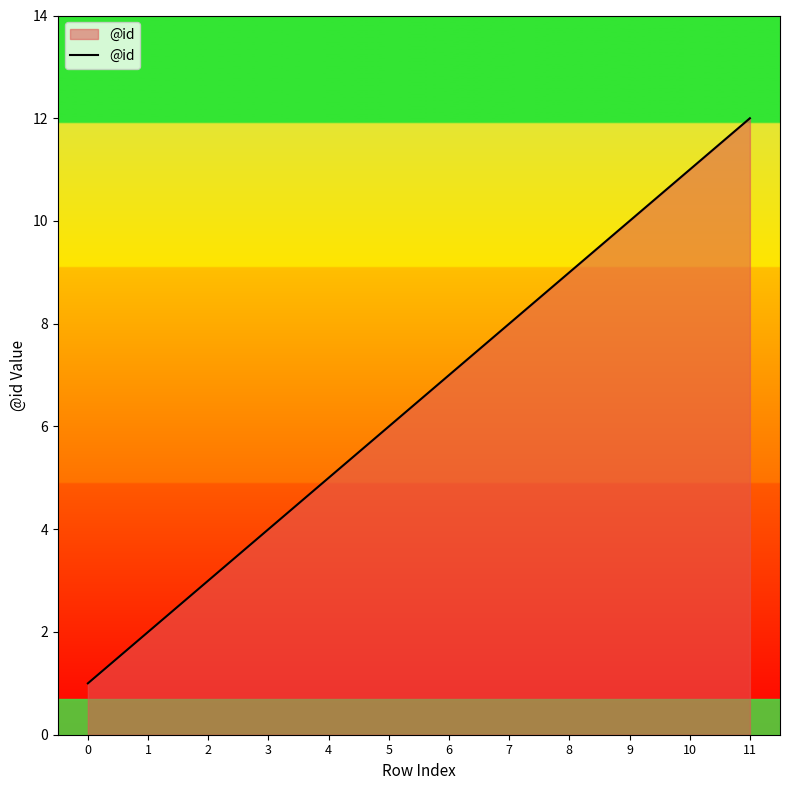

Reading left to right, transcribe all the data shown in this chart.

1	2	3	4	5	6	7	8	9	10	11	12